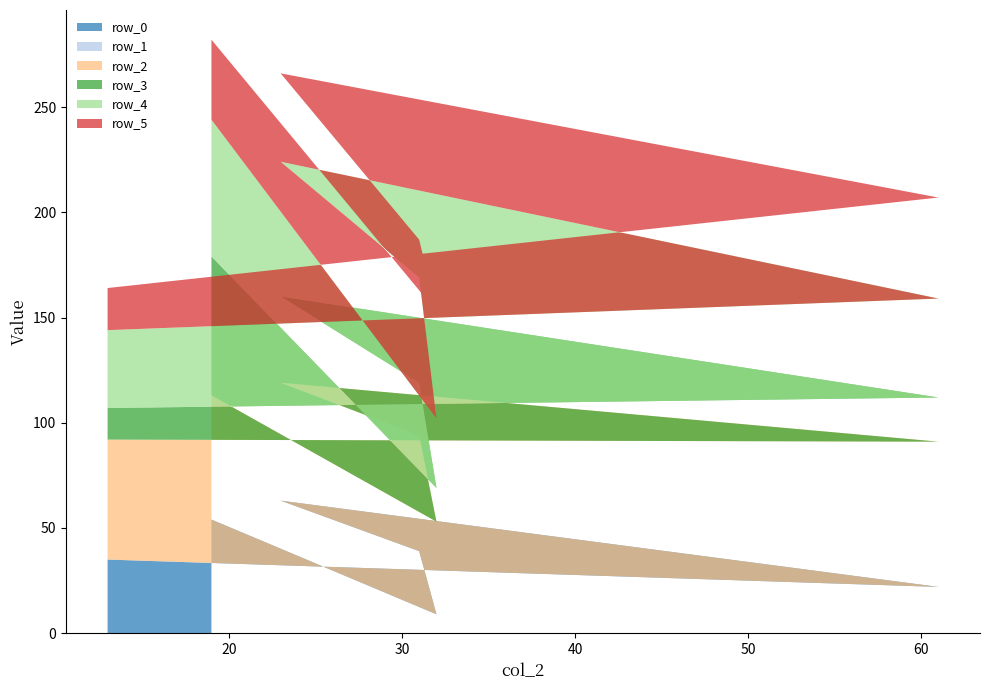

Reading right to left, transcribe all the data shown in this chart.

row_0: 54	9	39	63	22	35
row_1: 0	0	0	0	0	0
row_2: 59	44	55	56	69	57
row_3: 66	16	25	41	21	15
row_4: 65	33	50	64	47	37
row_5: 38	51	18	42	48	20